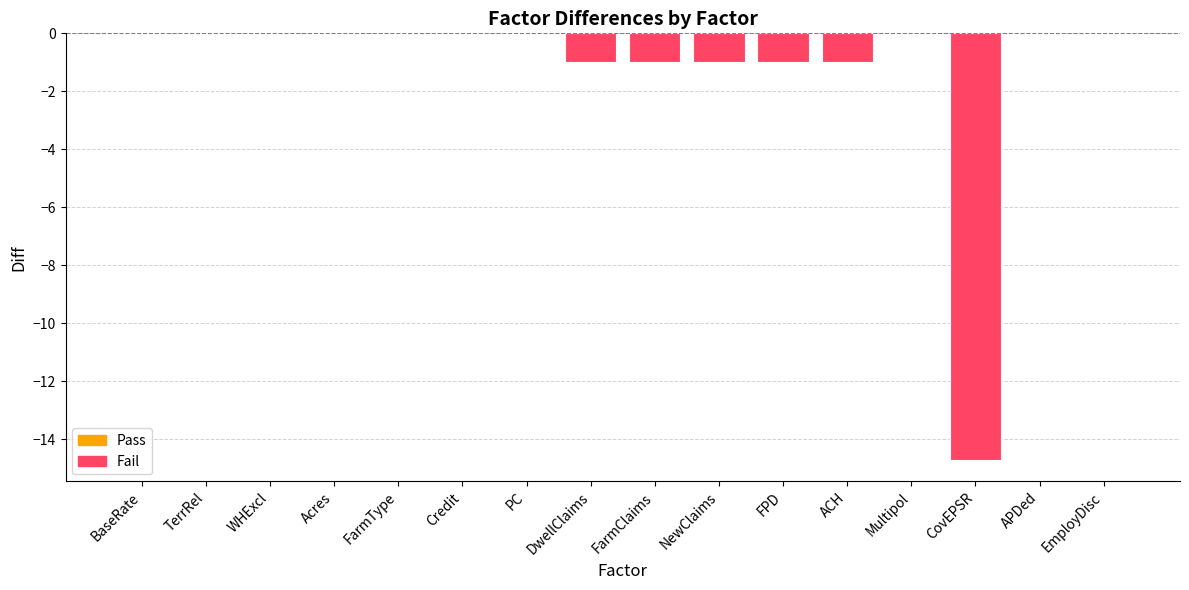

How many data points does each series have?

16